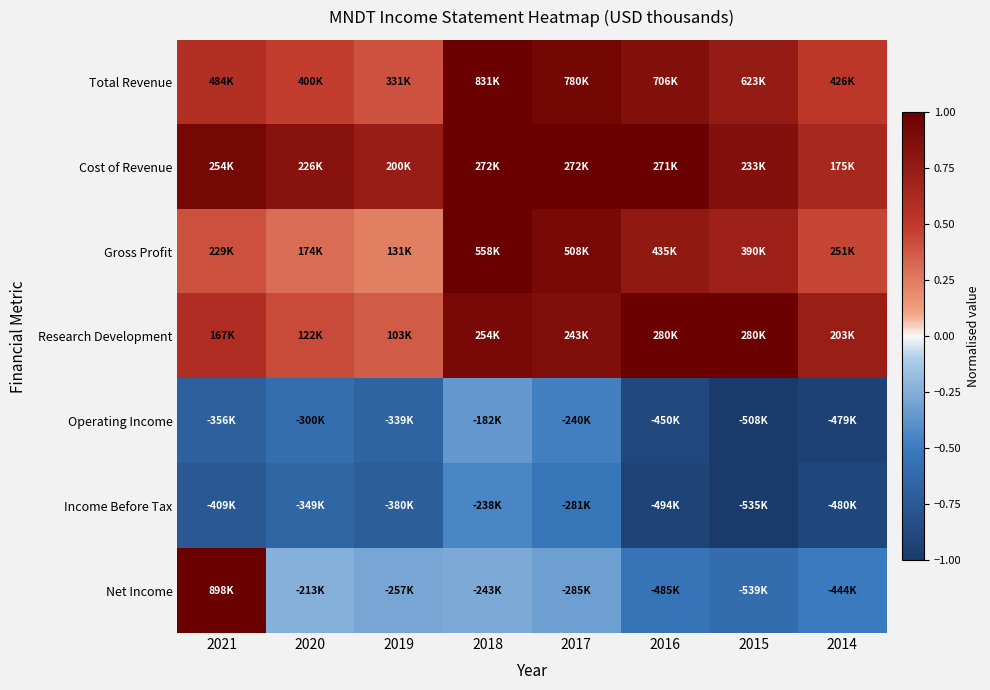

Reading left to right, transcribe all the data shown in this chart.

Total Revenue: 2021=0.6	2020=0.5	2019=0.4	2018=1.0	2017=0.9	2016=0.8	2015=0.7	2014=0.5
Cost of Revenue: 2021=0.9	2020=0.8	2019=0.7	2018=1.0	2017=1.0	2016=1.0	2015=0.9	2014=0.6
Gross Profit: 2021=0.4	2020=0.3	2019=0.2	2018=1.0	2017=0.9	2016=0.8	2015=0.7	2014=0.4
Research Development: 2021=0.6	2020=0.4	2019=0.4	2018=0.9	2017=0.9	2016=1.0	2015=1.0	2014=0.7
Operating Income: 2021=-0.7	2020=-0.6	2019=-0.7	2018=-0.4	2017=-0.5	2016=-0.9	2015=-1.0	2014=-0.9
Income Before Tax: 2021=-0.8	2020=-0.7	2019=-0.7	2018=-0.4	2017=-0.5	2016=-0.9	2015=-1.0	2014=-0.9
Net Income: 2021=1.0	2020=-0.2	2019=-0.3	2018=-0.3	2017=-0.3	2016=-0.5	2015=-0.6	2014=-0.5